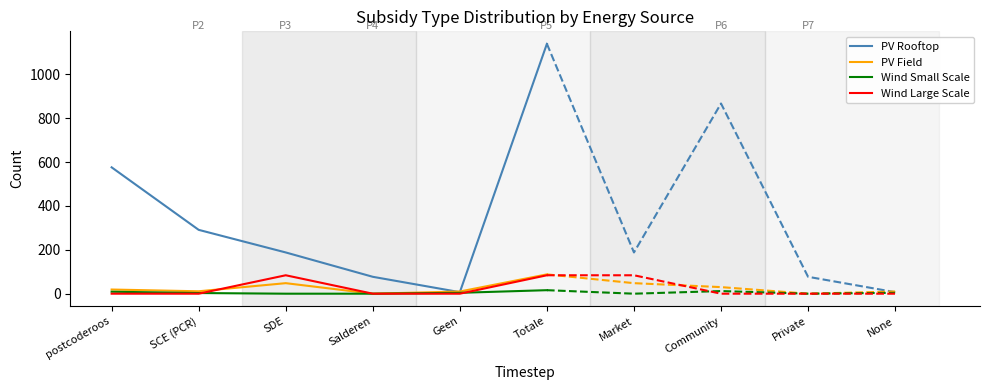

Between postcoderoos and Salderen, which series saw the biggest shift?

PV Rooftop